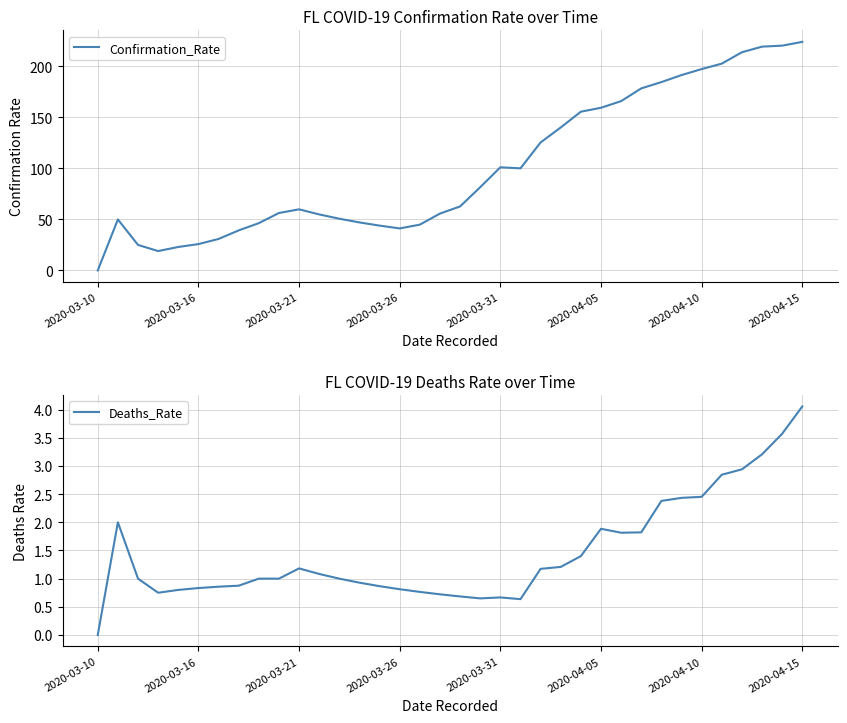

How many lines are shown in the chart?

2